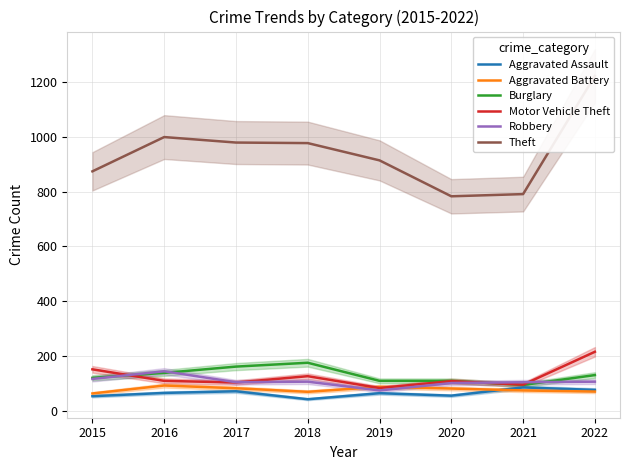

Rank the categories by Aggravated Assault value from lowest to highest.

2018, 2015, 2020, 2019, 2016, 2017, 2022, 2021